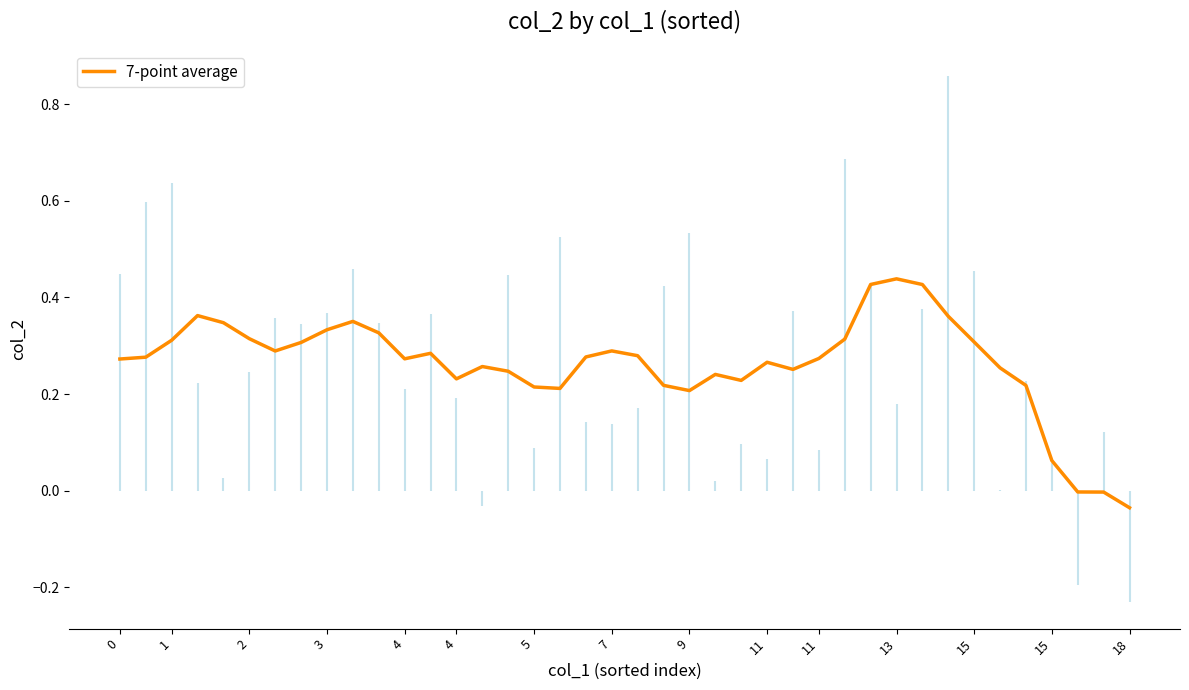

What is the average value?

0.3